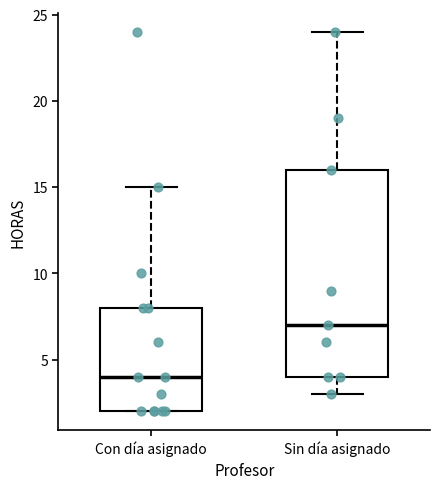

Where is the lower edge of the box for Sin día asignado on the y-axis? The values are not printed on the chart, so give them approximately, as read against the axis.

4